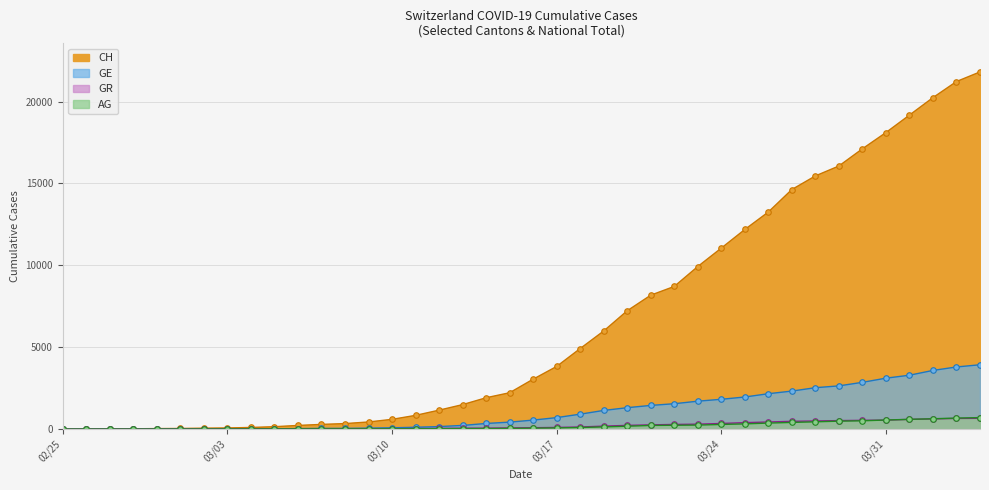

What is the sum of the CH values at 2020-04-04 and 2020-03-23?

31734